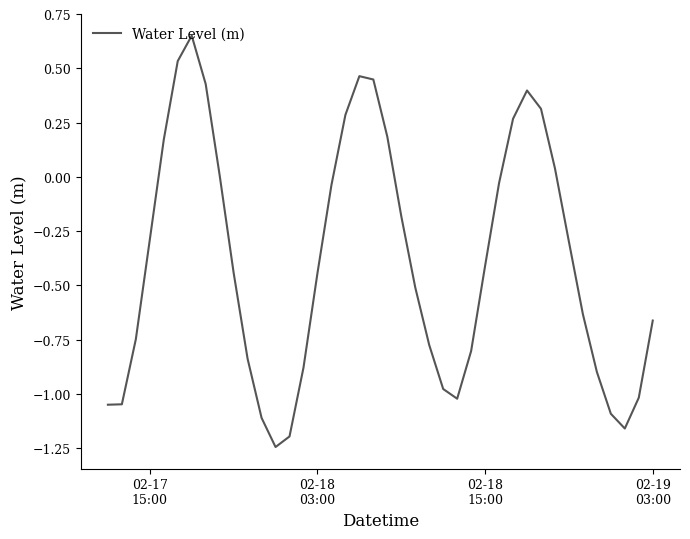

What is the difference between the maximum and minimum values?

1.9